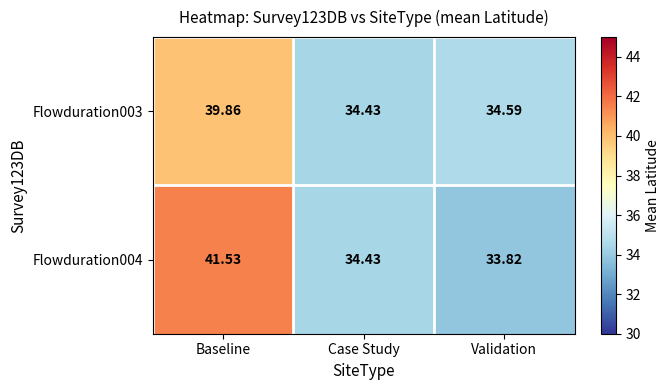

Which label corresponds to the smallest value in the chart?

Validation